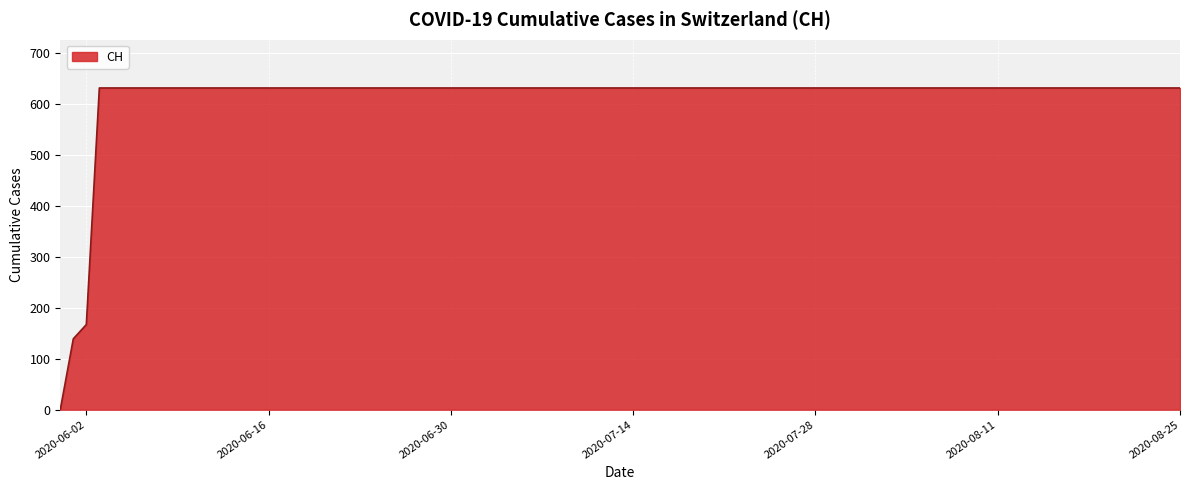

What is the greatest value displayed?

631